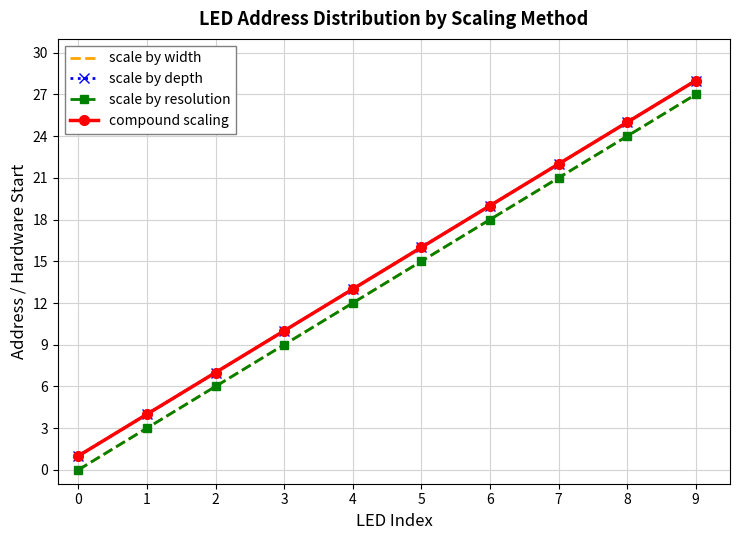

At how many categories does at least one series exceed 9?

7